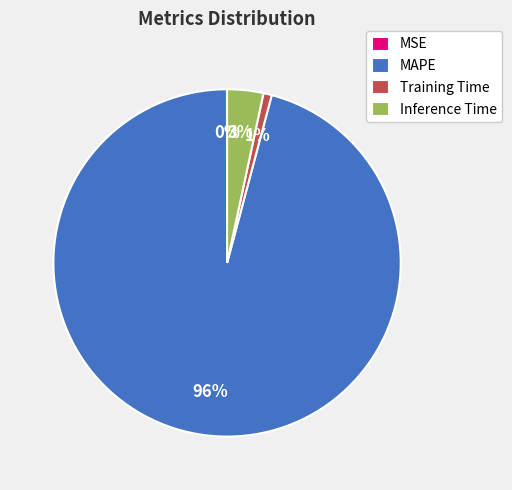

Does any single category account for the majority?

Yes